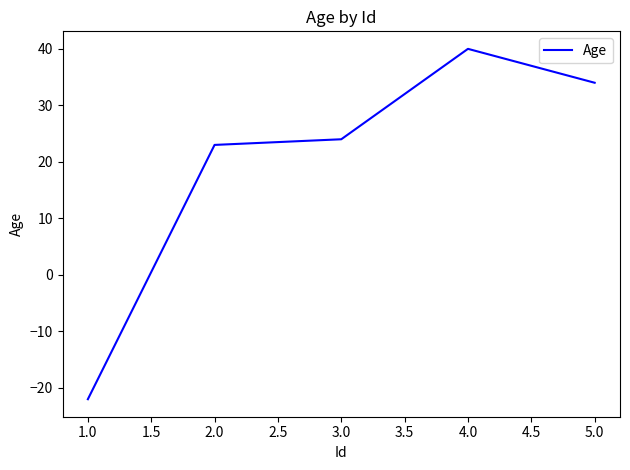

At which category does the chart reach its peak across all series?

4.0